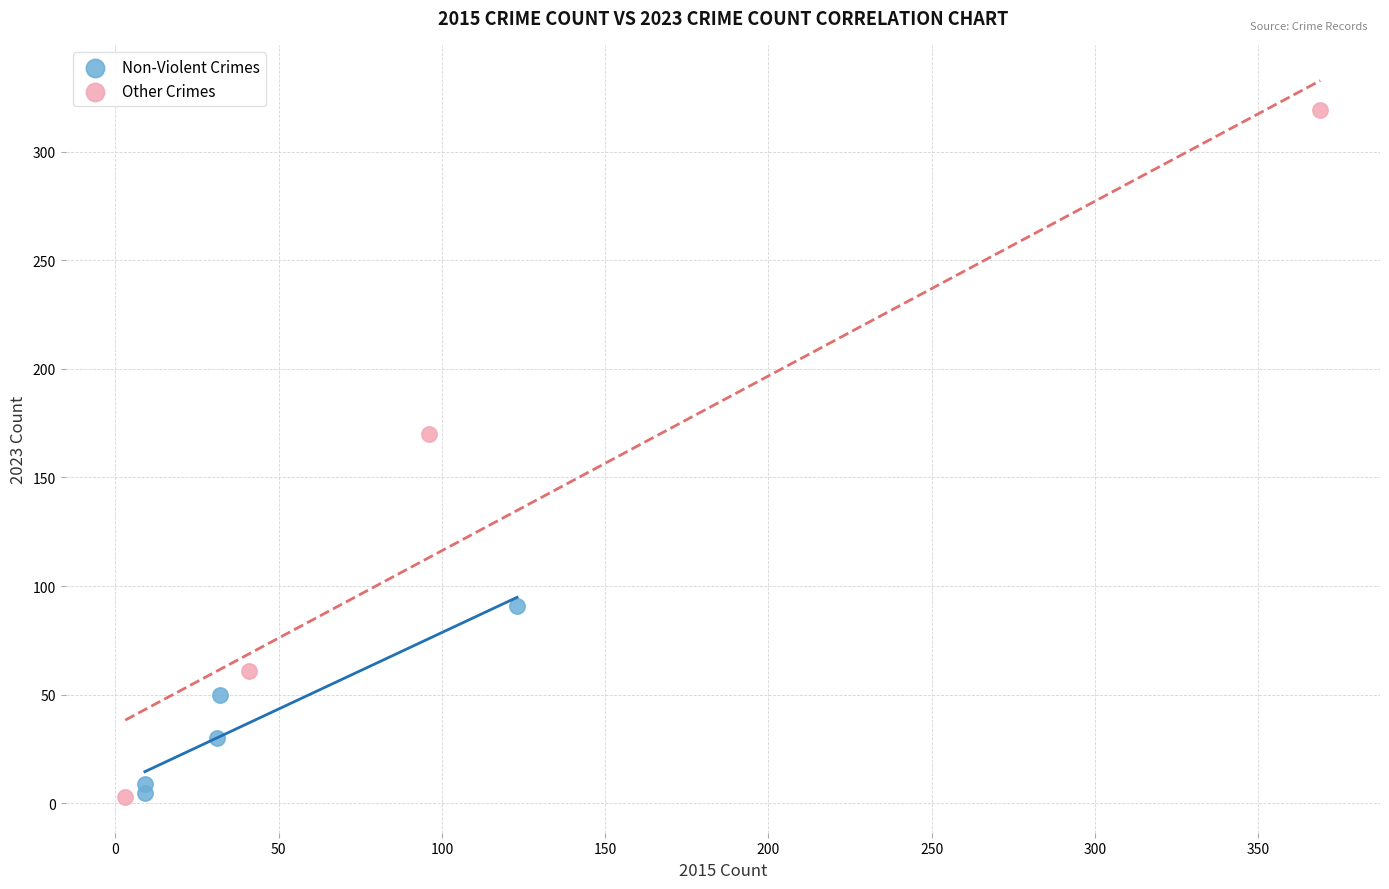

Which series reaches the maximum Y coordinate?

Other Crimes